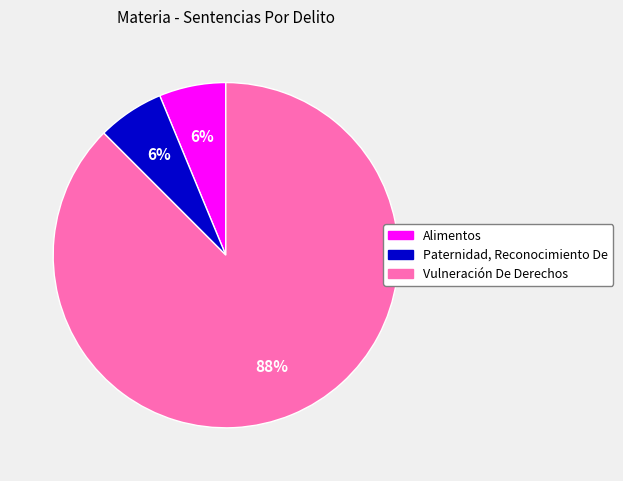

To the nearest percent, what is the average slice percentage?

33%